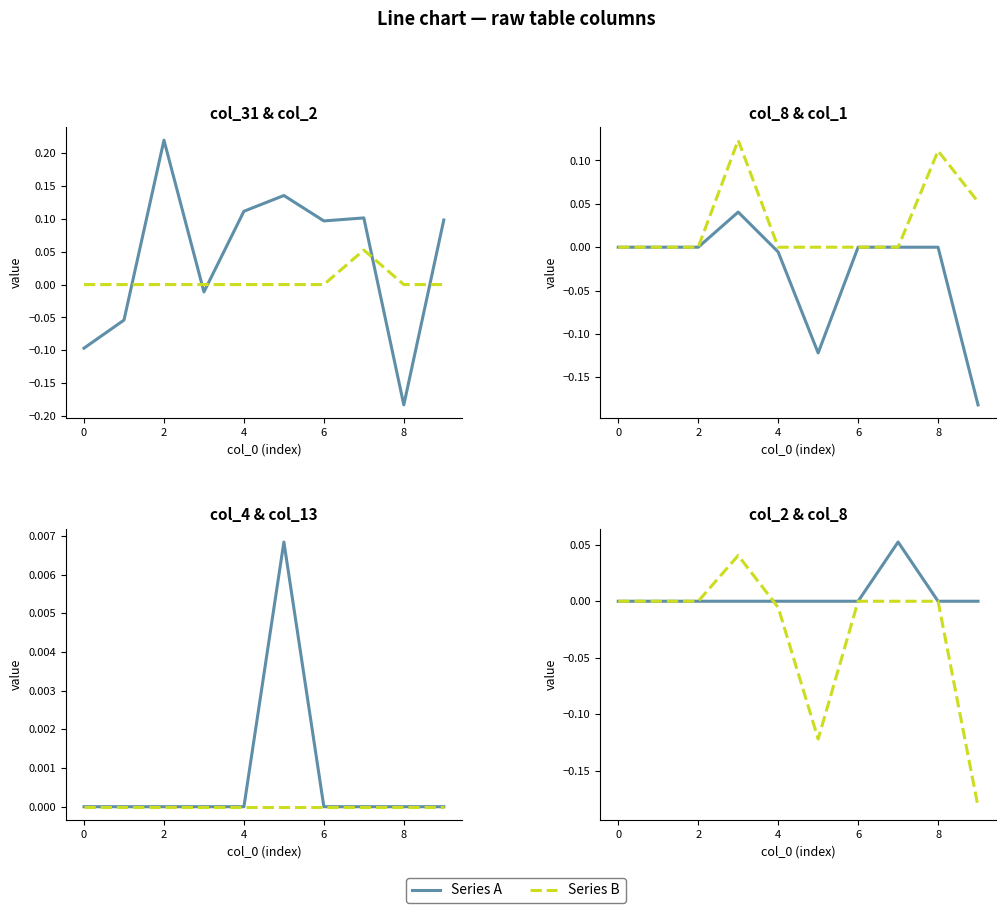

At which category is the sum across all series the highest?

2